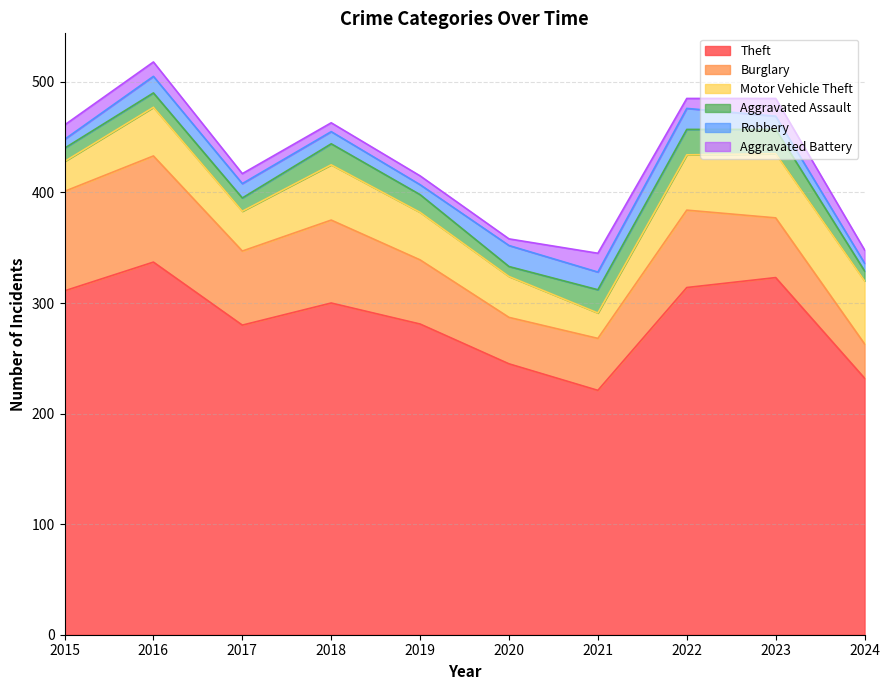

At which label does Robbery first exceed 13?

2016